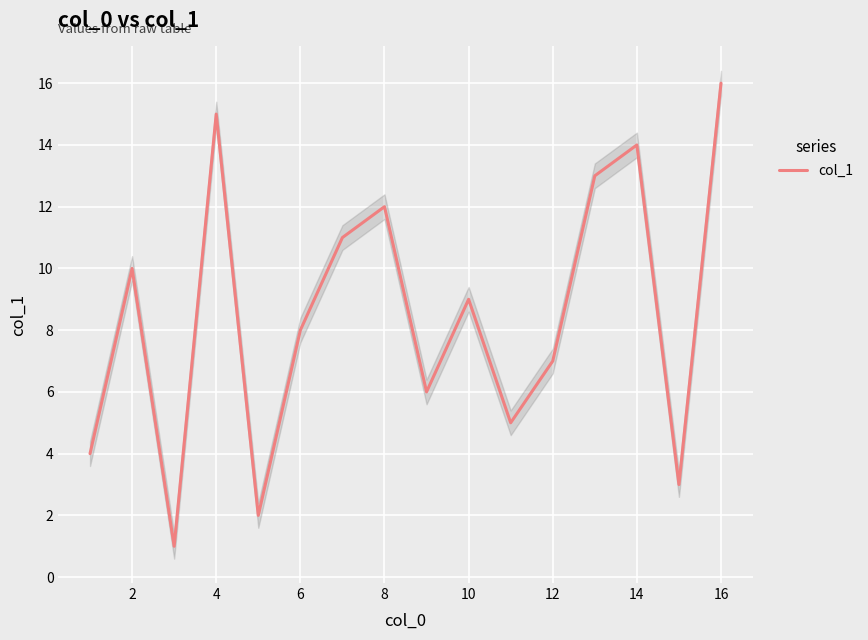

Does the chart display data point markers on the line(s)?

No